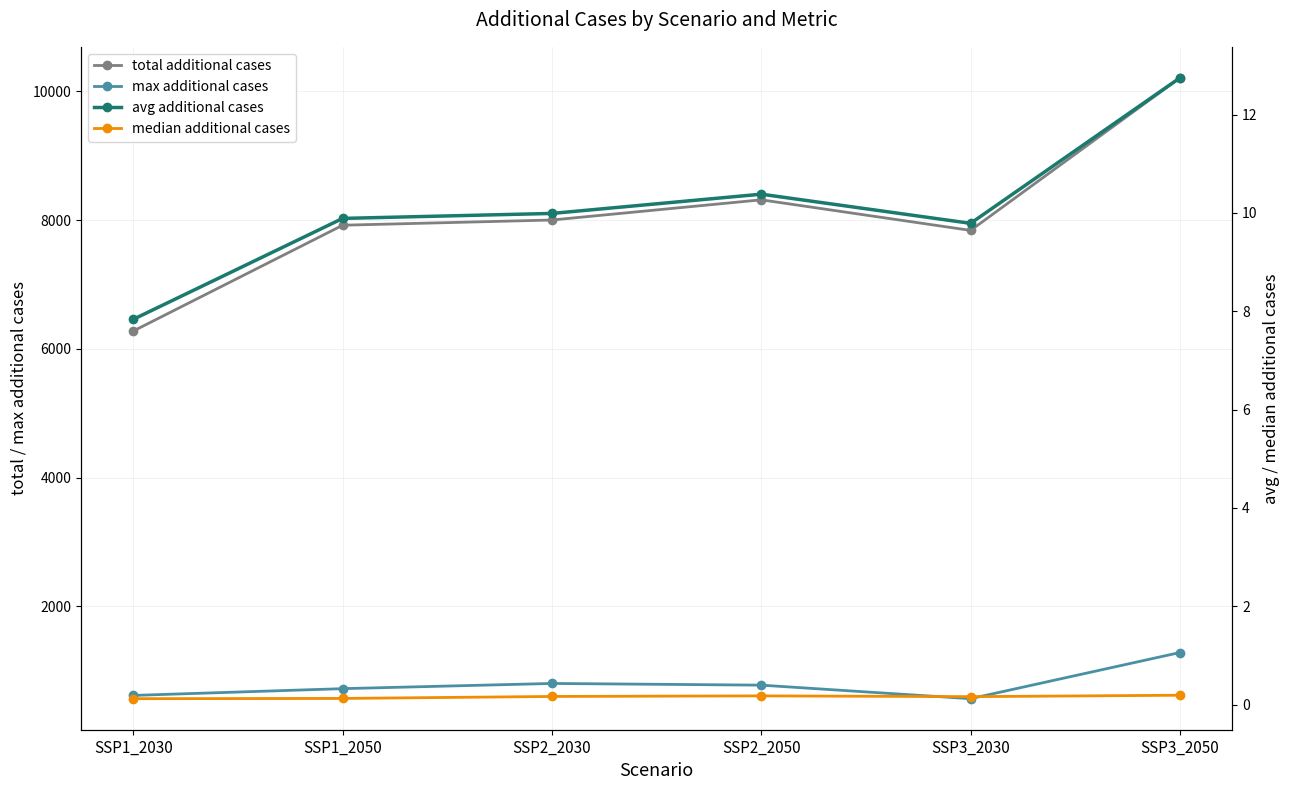

List the labels in order of avg additional cases value, smallest first.

SSP1_2030, SSP3_2030, SSP1_2050, SSP2_2030, SSP2_2050, SSP3_2050